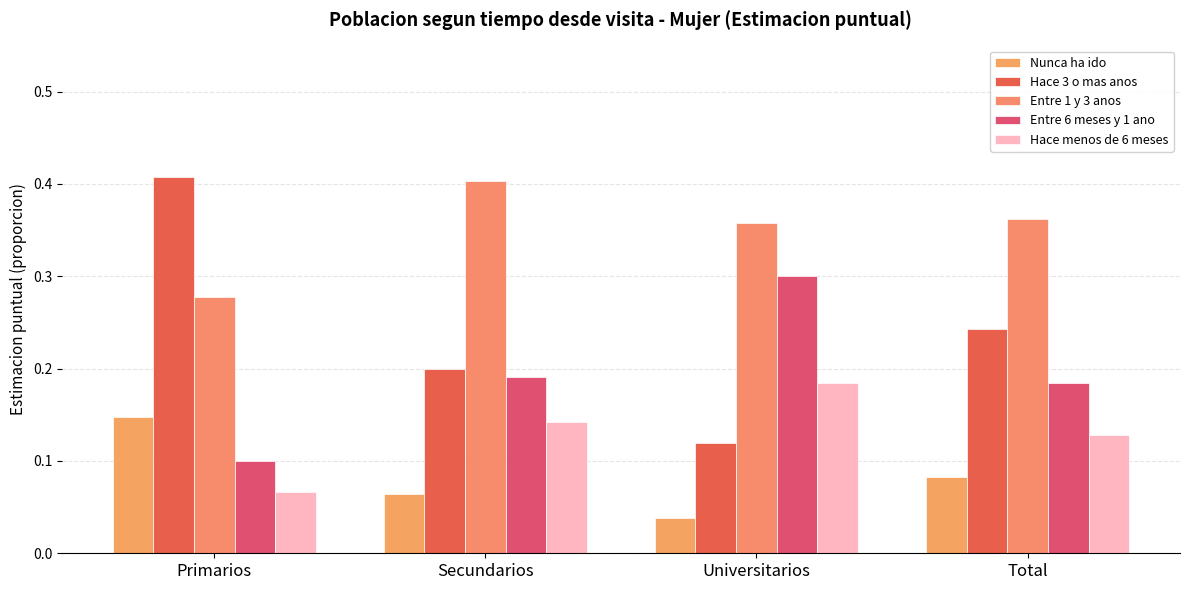

True or false: Hace menos de 6 meses has a value of 0.2 at Universitarios.

True